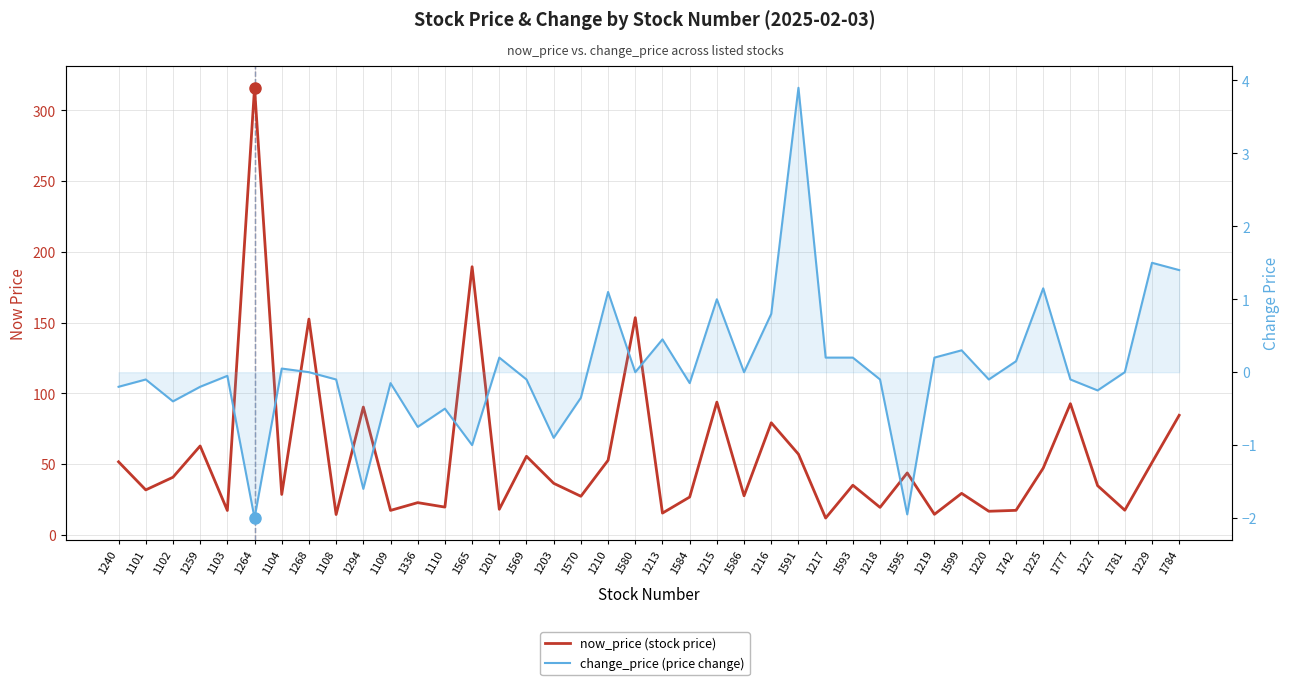

Which series has the largest range (max minus min)?

now_price (stock price)